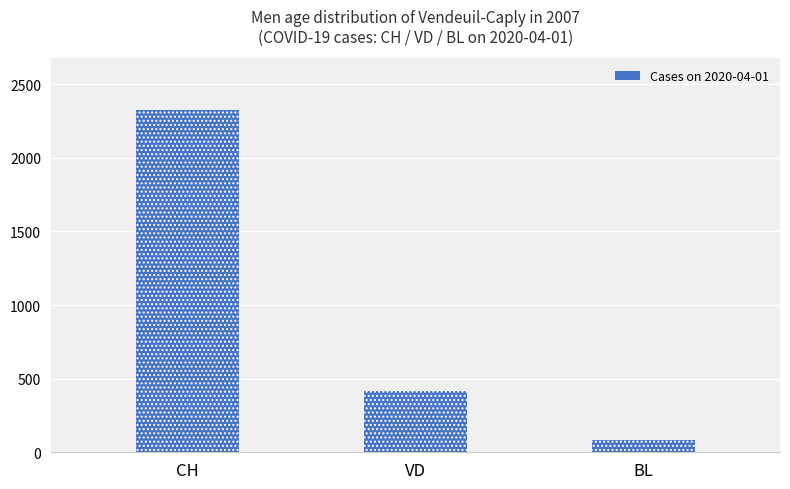

List the labels in order of value, largest first.

CH, VD, BL